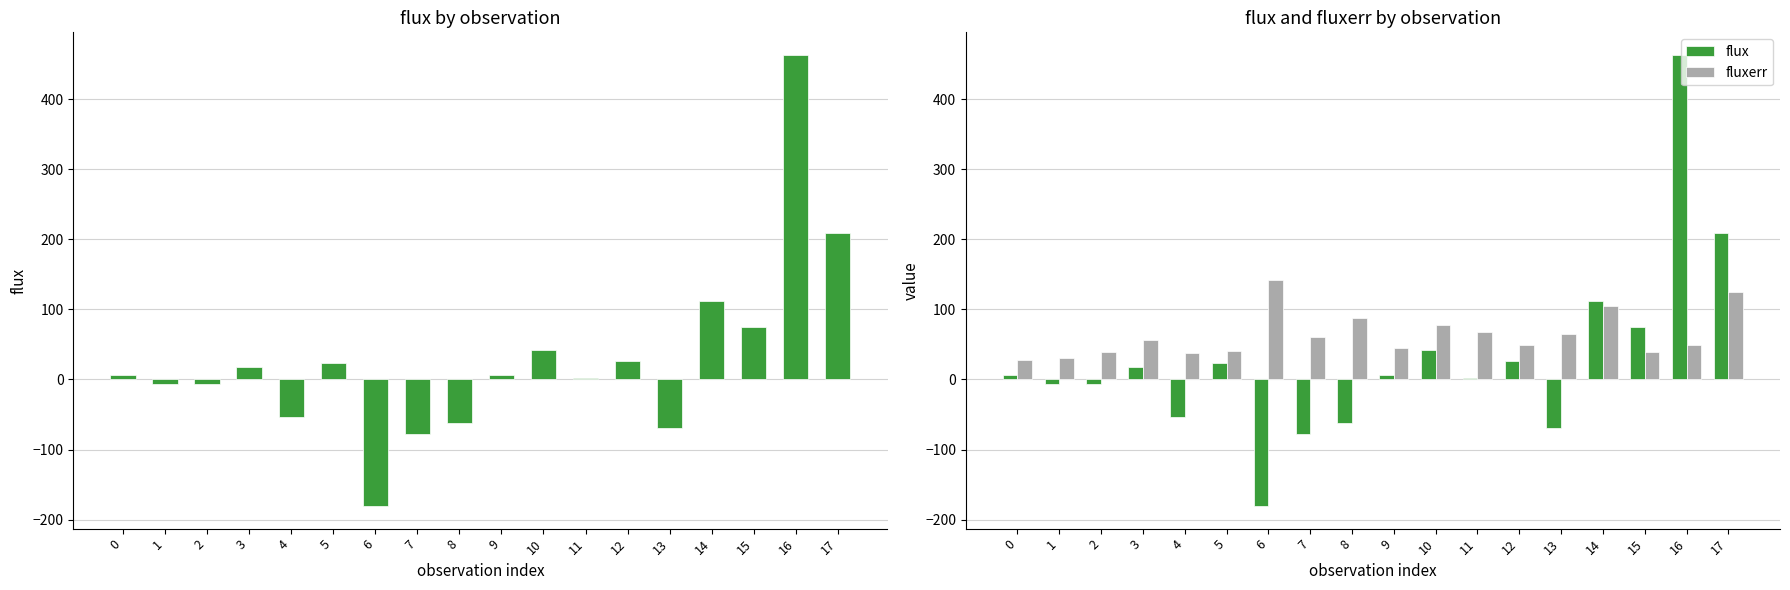

Which series has the largest total across all categories?

fluxerr